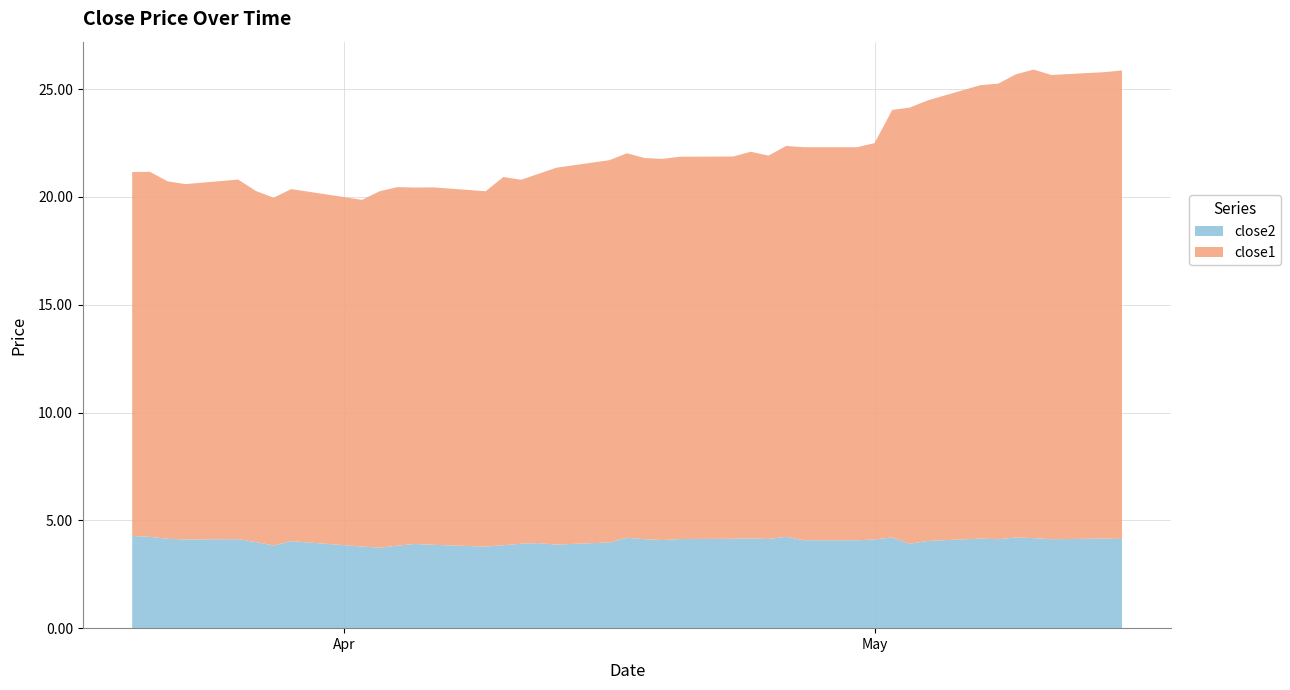

Reading left to right, what are all the values shown in this chart?

close1: 0=16.9	1=16.9	2=16.6	3=16.5	4=16.7	5=16.3	6=16.1	7=16.3	8=16.1	9=16.5	10=16.6	11=16.5	12=16.6	13=16.5	14=17.1	15=16.9	16=17.1	17=17.5	18=17.7	19=17.8	20=17.7	21=17.7	22=17.7	23=17.7	24=17.9	25=17.8	26=18.1	27=18.2	28=18.2	29=18.4	30=19.8	31=20.2	32=20.4	33=21.0	34=21.1	35=21.5	36=21.7	37=21.5	38=21.6	39=21.7
close2: 0=4.3	1=4.2	2=4.1	3=4.1	4=4.1	5=4.0	6=3.8	7=4.0	8=3.8	9=3.7	10=3.8	11=3.9	12=3.9	13=3.8	14=3.8	15=3.9	16=3.9	17=3.9	18=4.0	19=4.2	20=4.1	21=4.1	22=4.1	23=4.1	24=4.2	25=4.1	26=4.2	27=4.1	28=4.1	29=4.1	30=4.2	31=3.9	32=4.0	33=4.2	34=4.1	35=4.2	36=4.2	37=4.1	38=4.2	39=4.1